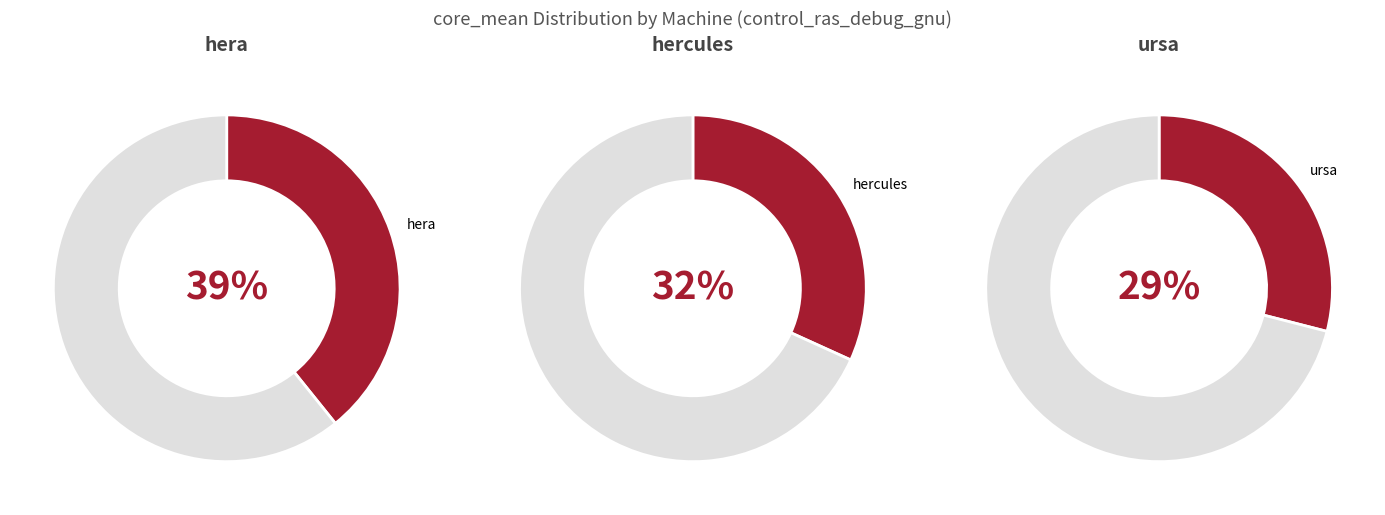

Which slice is the smallest?

ursa